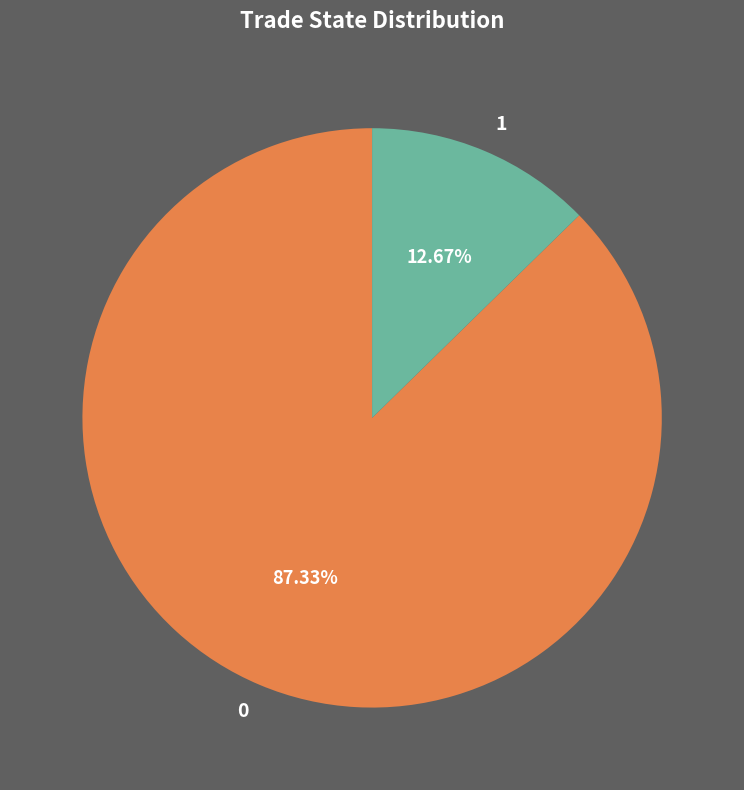

Is 0 the majority of the pie?

Yes